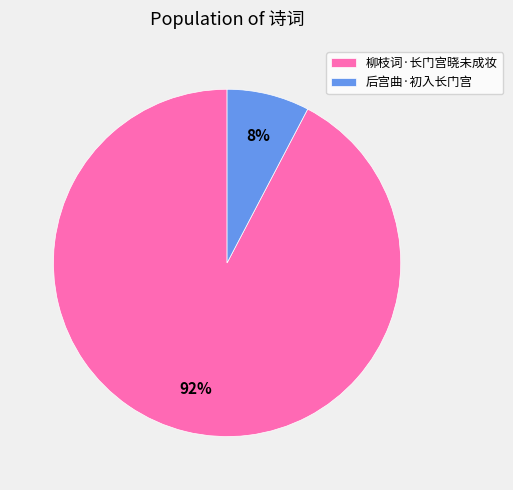

Is there a majority slice in this chart?

Yes